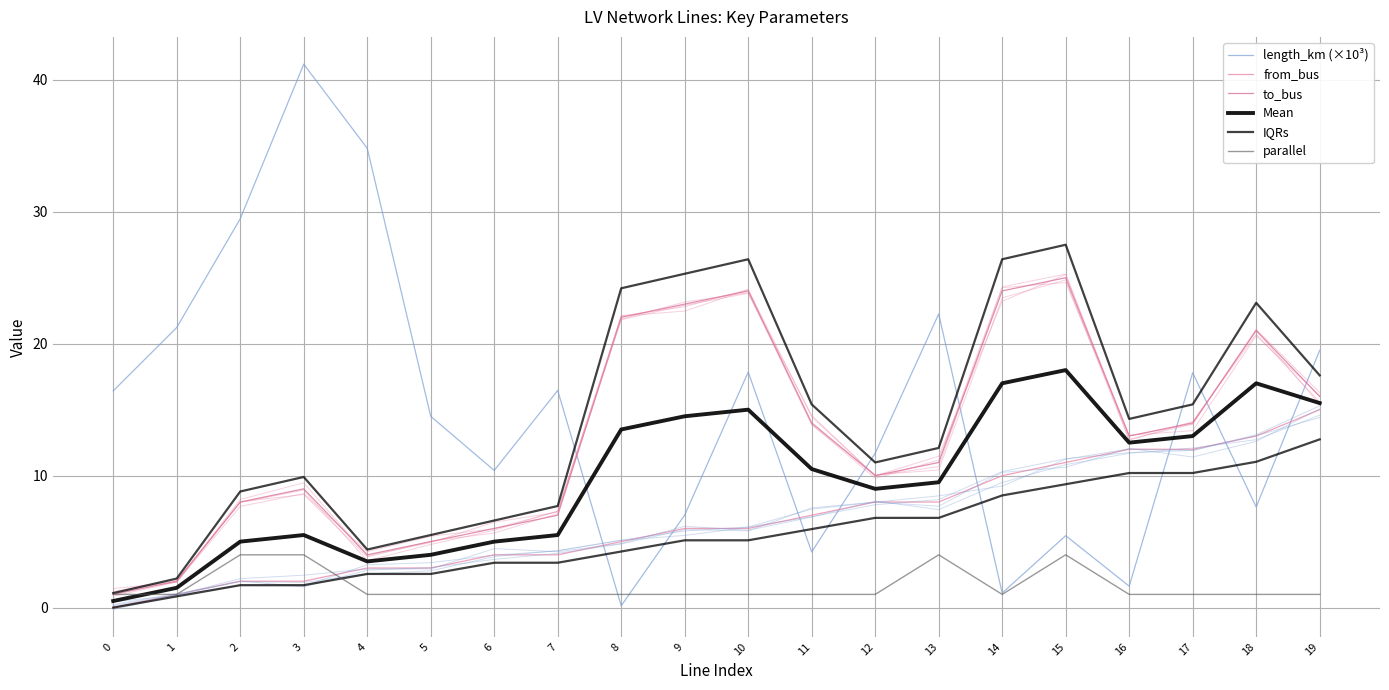

Where does the Mean series first go above 10?

8